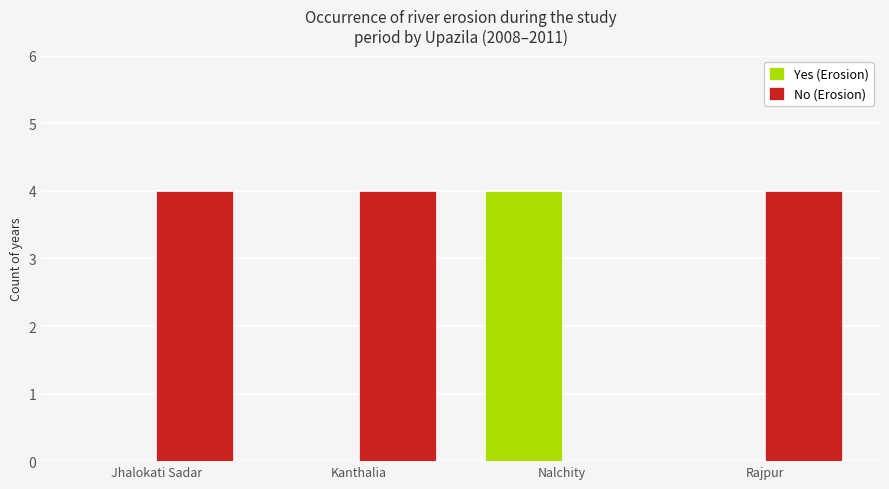

True or false: Yes (Erosion) has a value of 3 at Jhalokati Sadar.

False